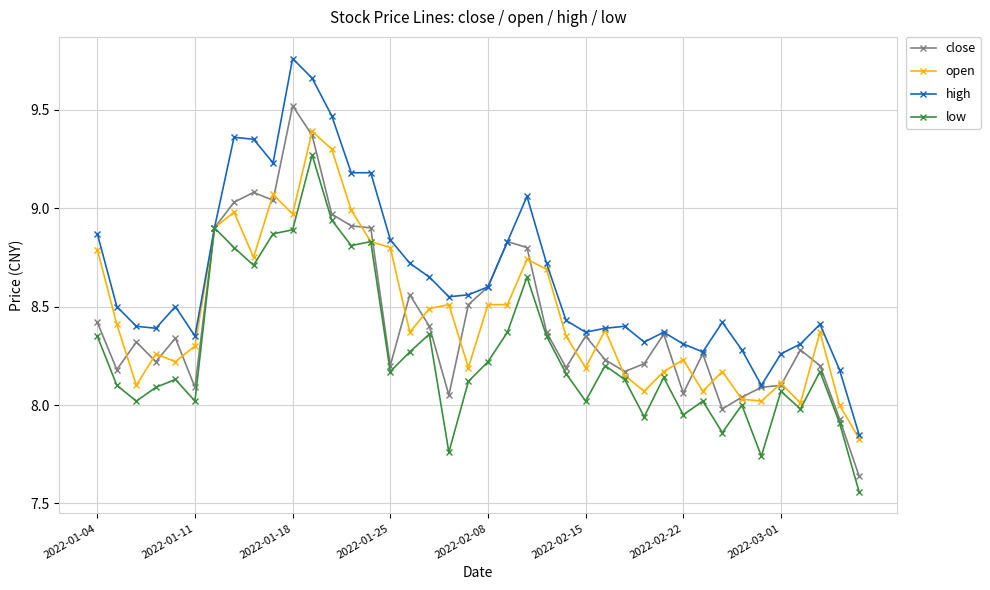

Which series has the largest range (max minus min)?

high